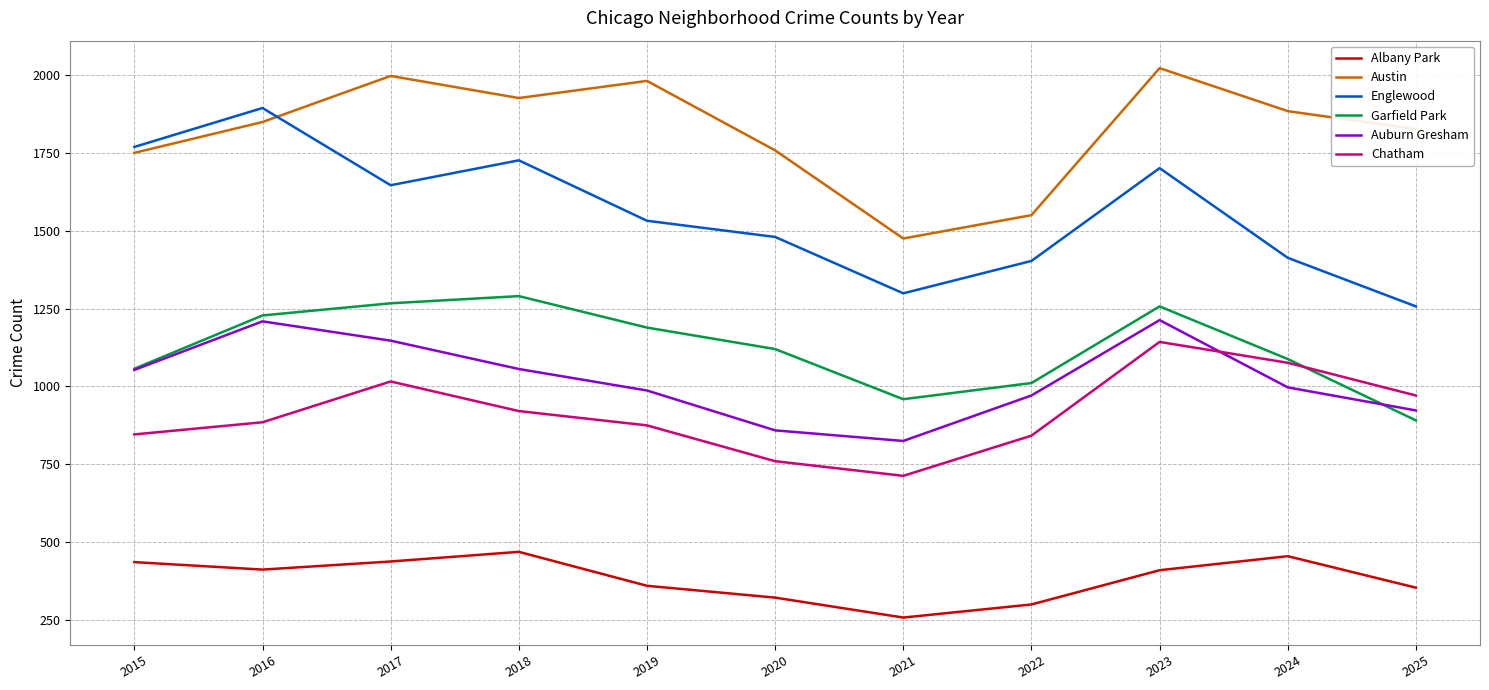

True or false: Albany Park and Garfield Park intersect in this chart.

False